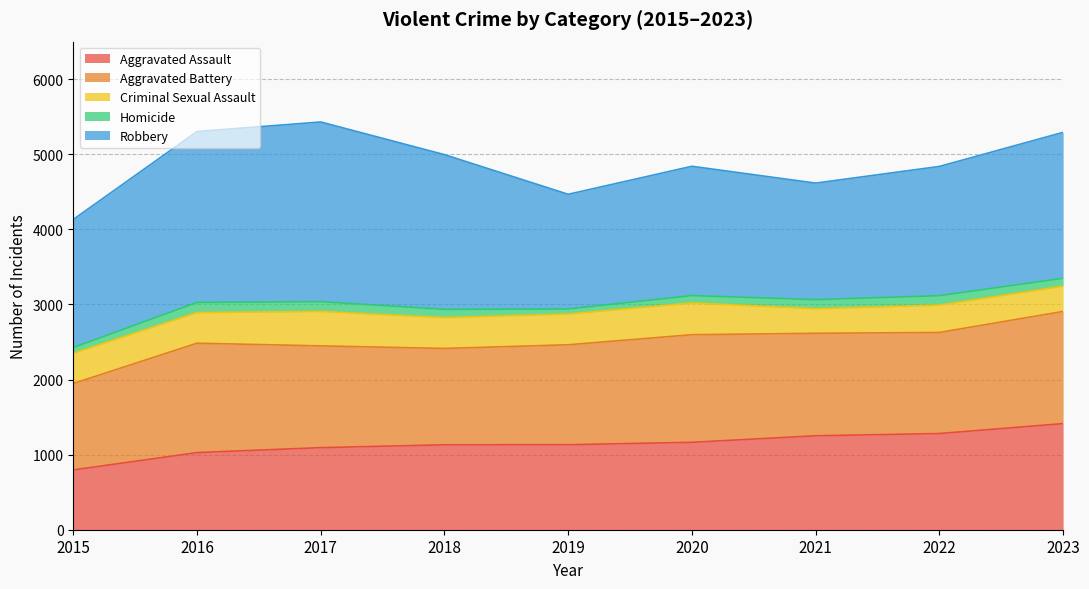

Reading right to left, extract all data points from this chart.

Aggravated Assault: 1413	1281	1251	1164	1132	1131	1093	1027	796
Aggravated Battery: 1494	1346	1365	1433	1331	1283	1355	1457	1151
Criminal Sexual Assault: 337	364	328	423	410	411	459	408	403
Homicide: 105	126	120	98	67	110	130	135	76
Robbery: 1943	1721	1552	1722	1527	2060	2393	2276	1706